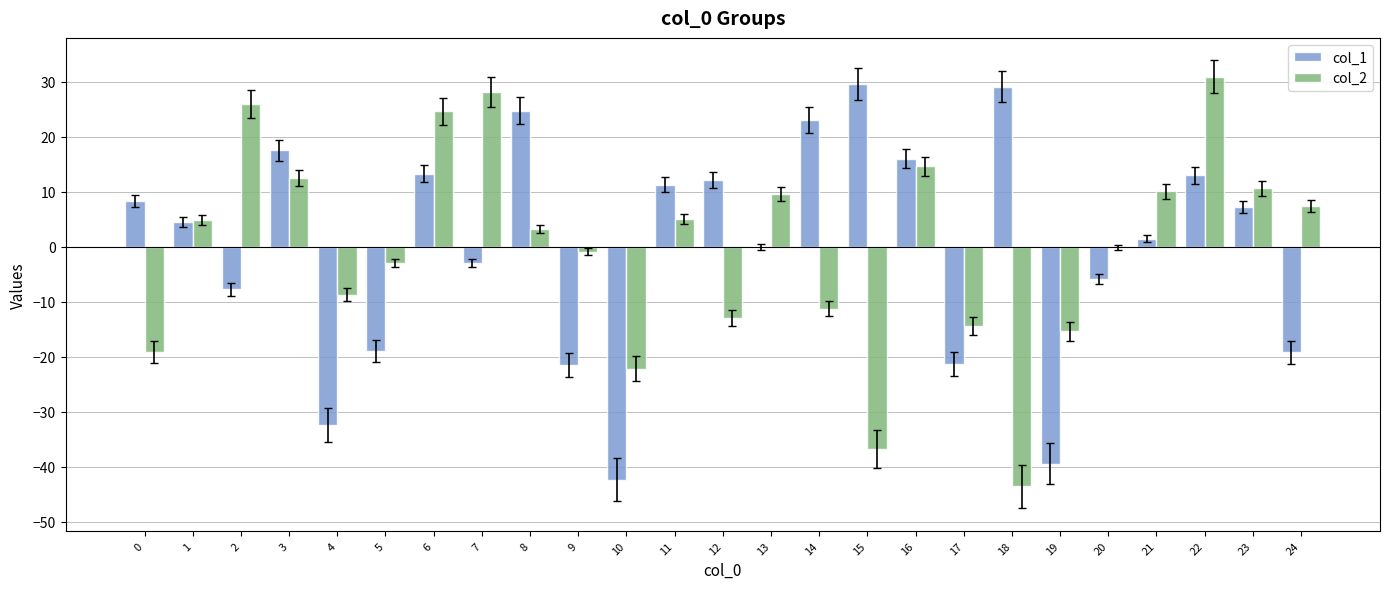

How many groups of bars are there?

25